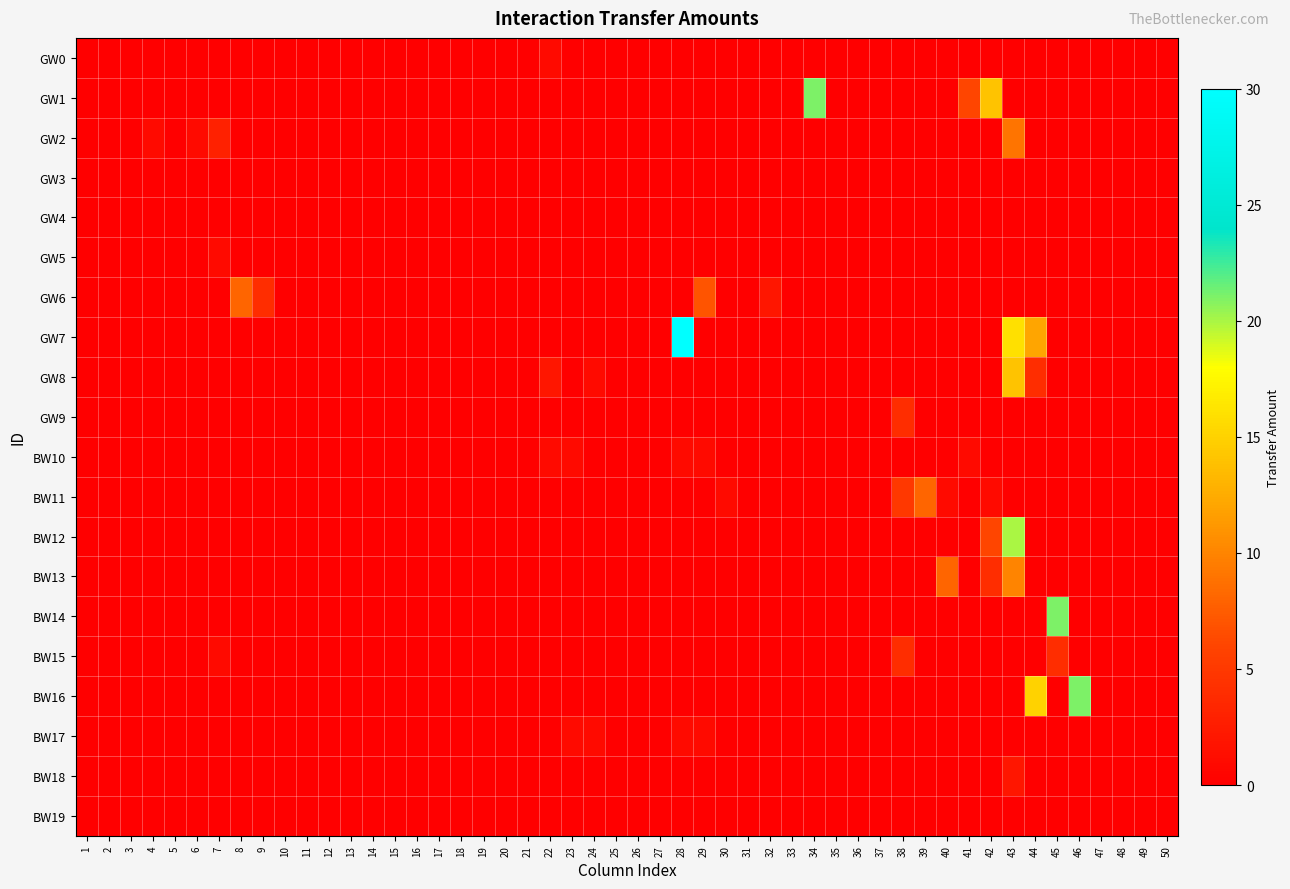

The GW1 series shows 0 at 19. True or false?

True